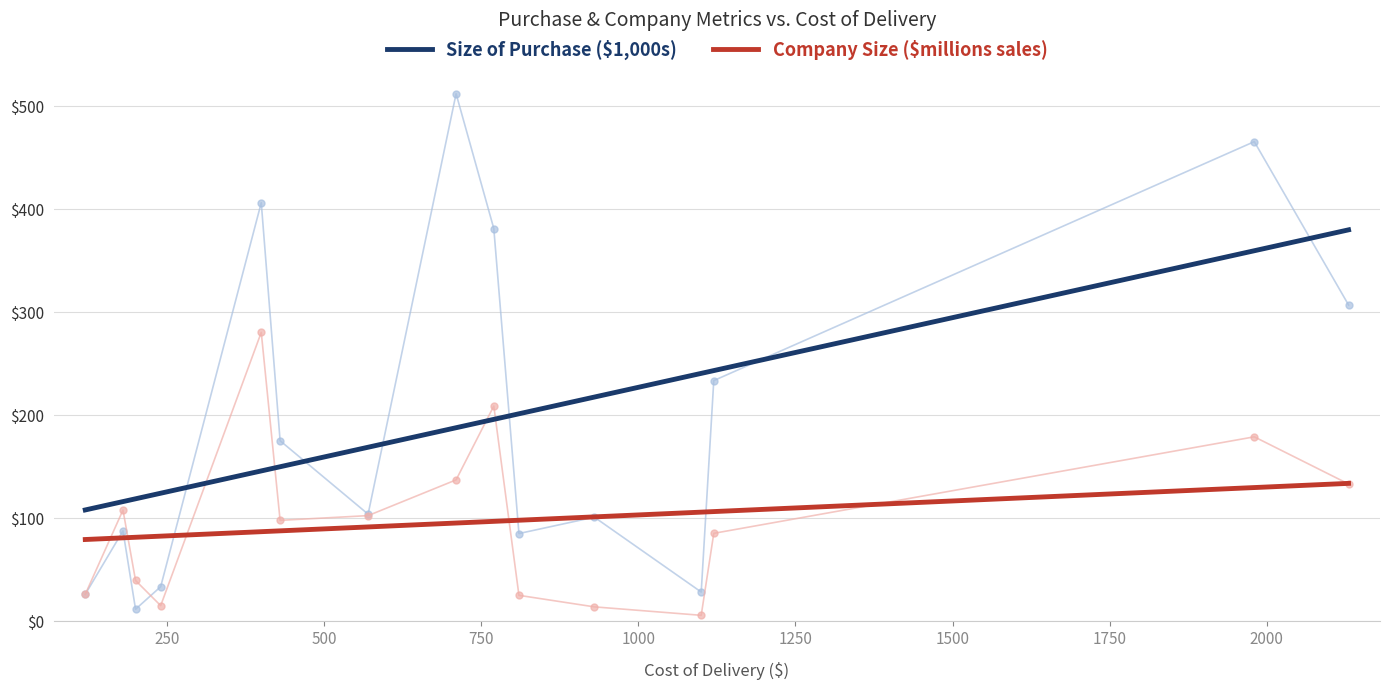

Count the number of categories in the chart.

15